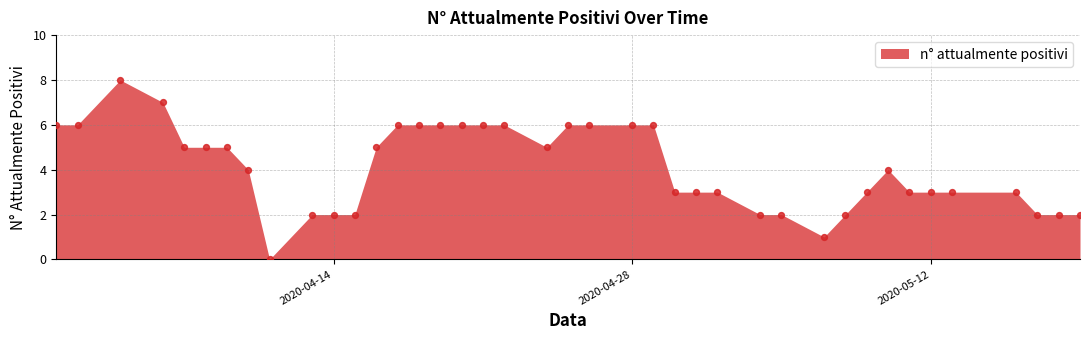

What is the range of Y values (max minus min)?

8